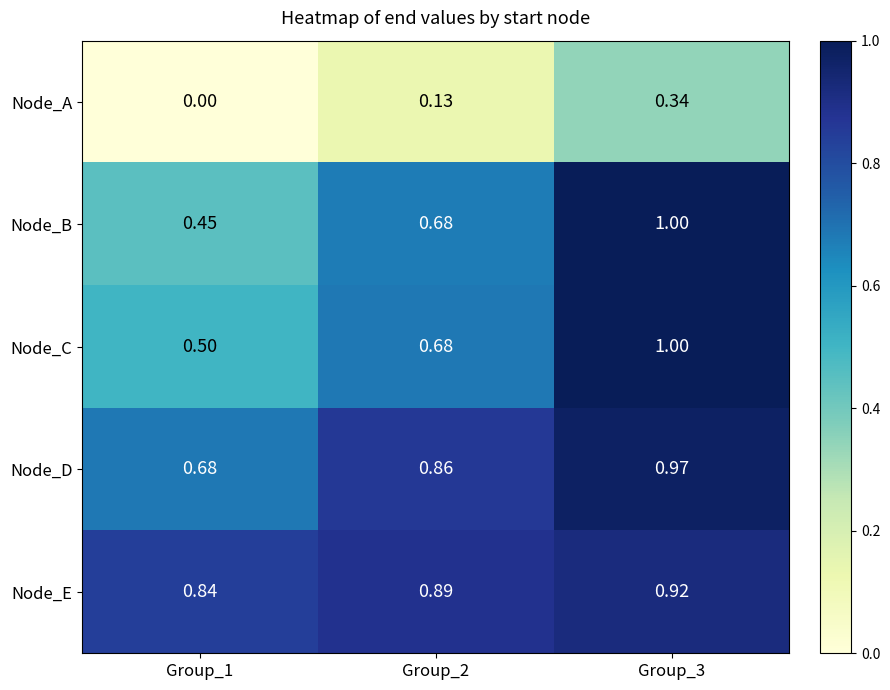

Between Group_1 and Group_3, which series saw the biggest shift?

Node_B